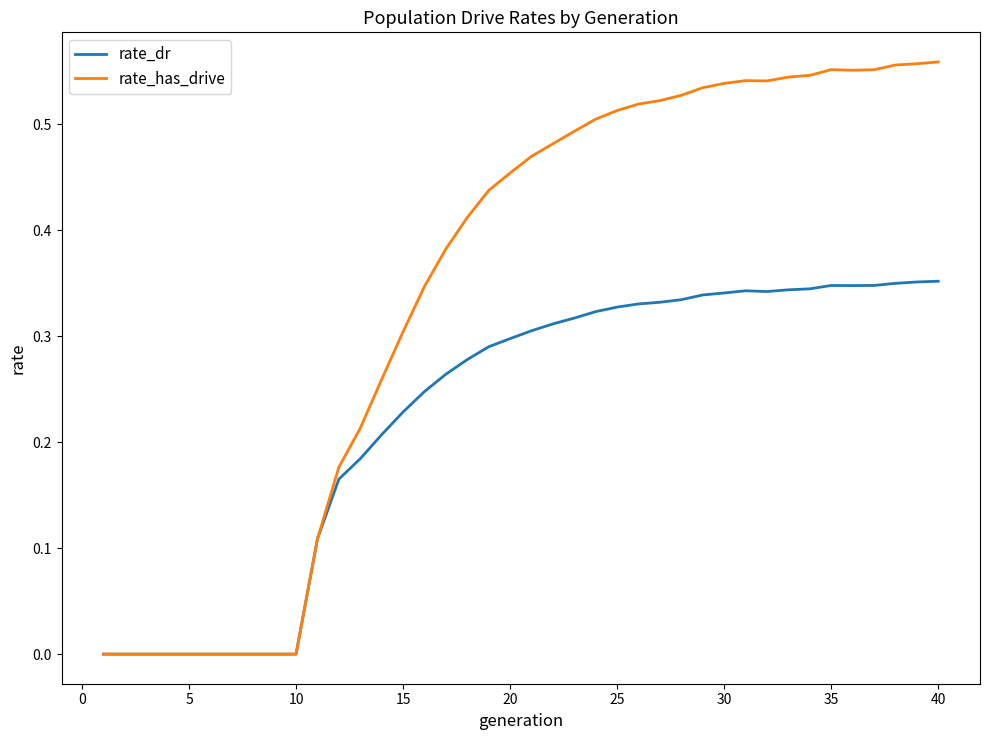

Which series has the largest total across all categories?

rate_has_drive